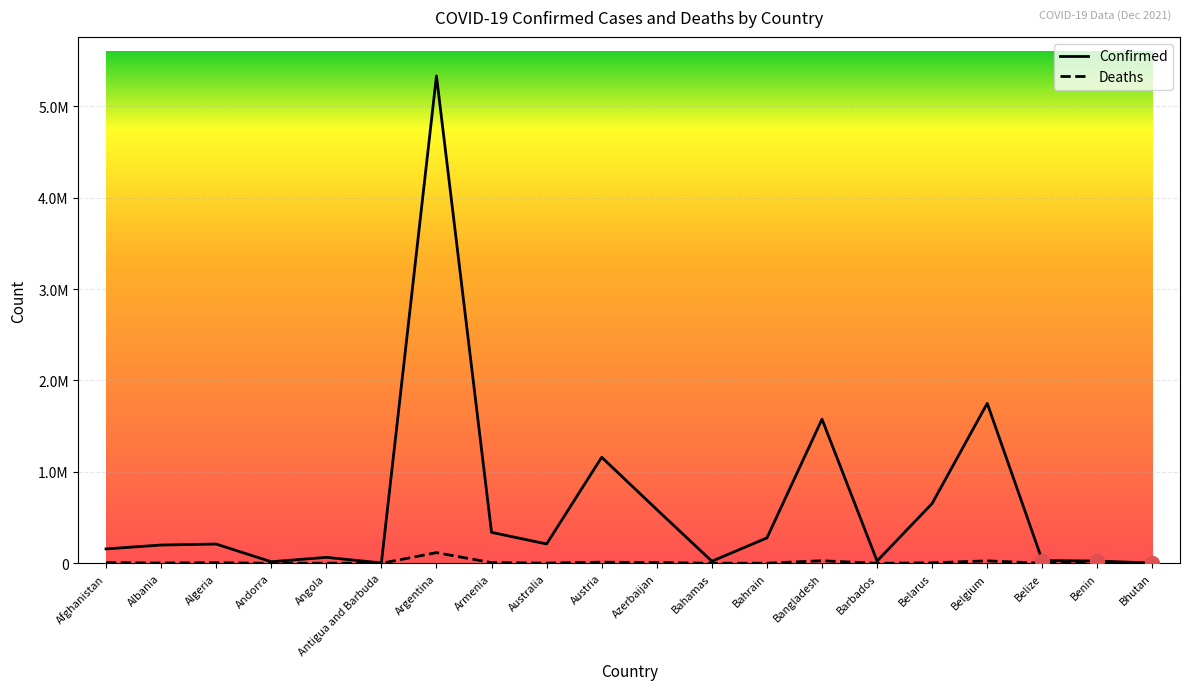

At which category does the chart reach its minimum across all series?

Bhutan